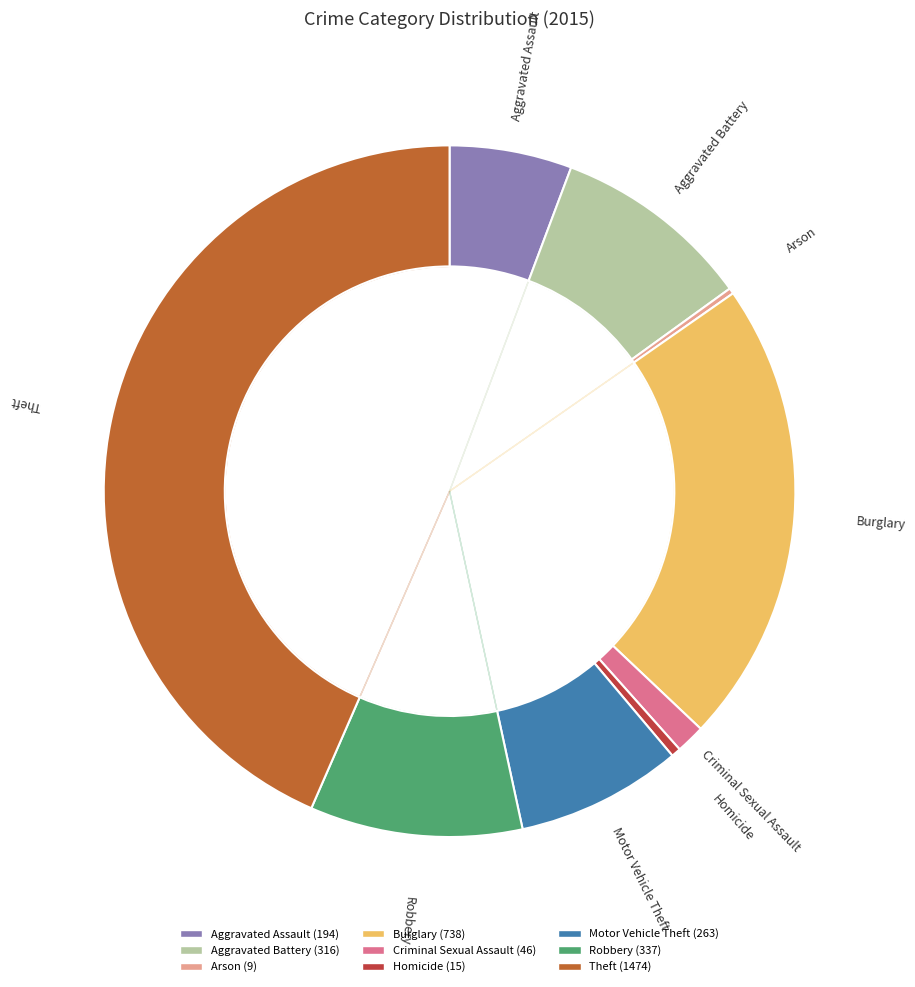

The Aggravated Assault slice represents 1% of the pie. True or false?

False